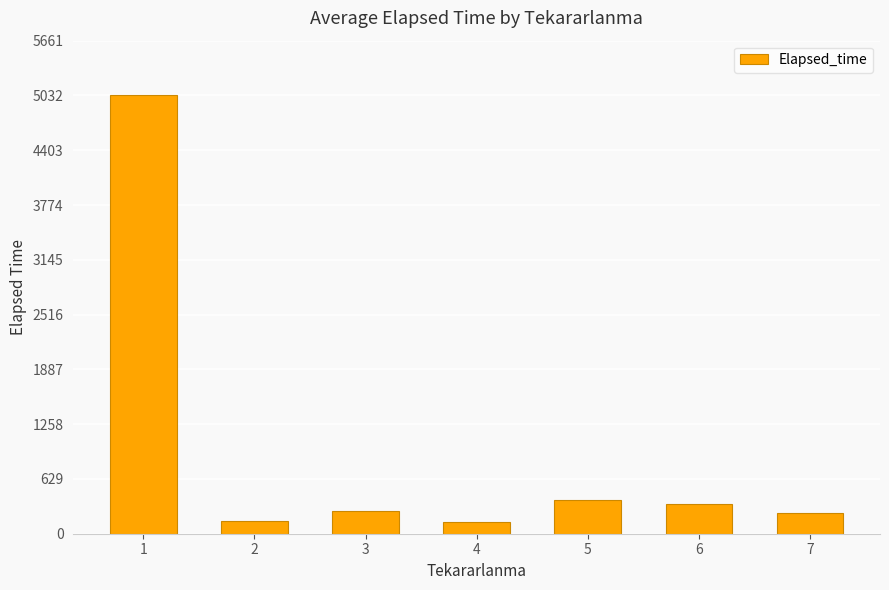

What is the ratio of the value at 1 to the value at 4?

37.3